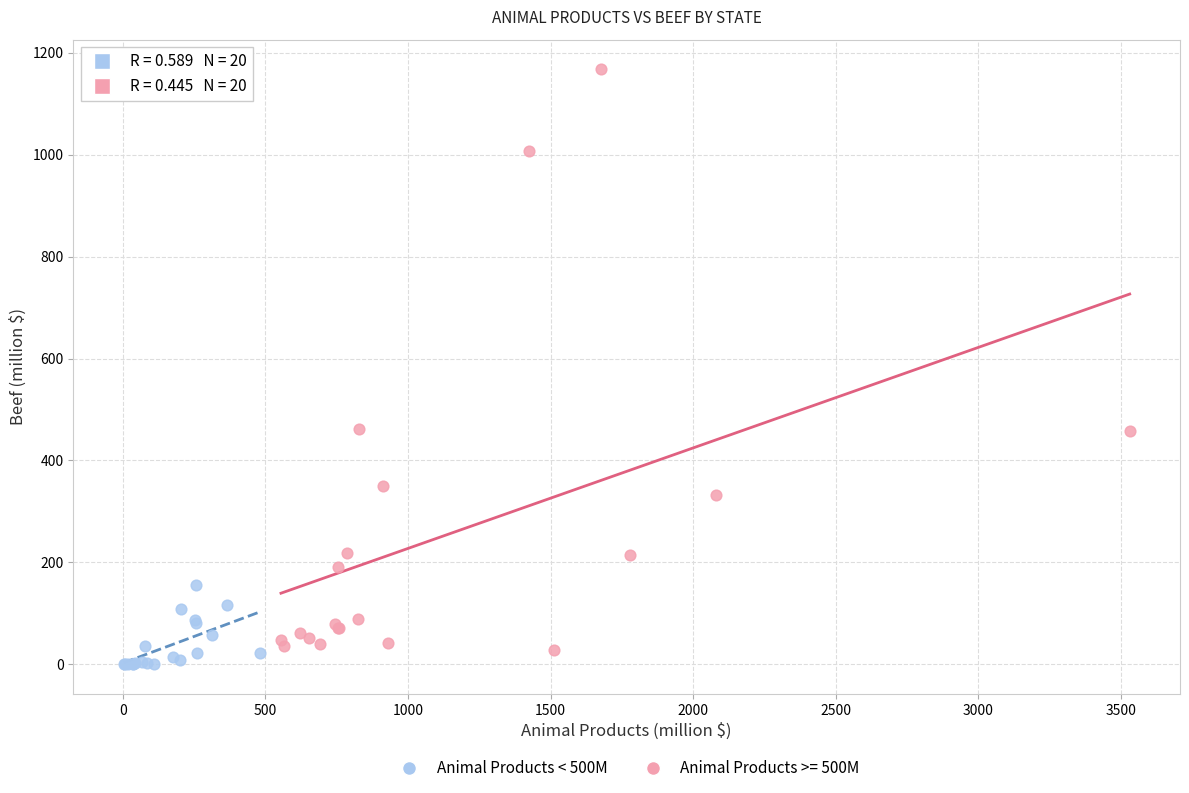

Which series contains the highest Y value?

Animal Products >= 500M